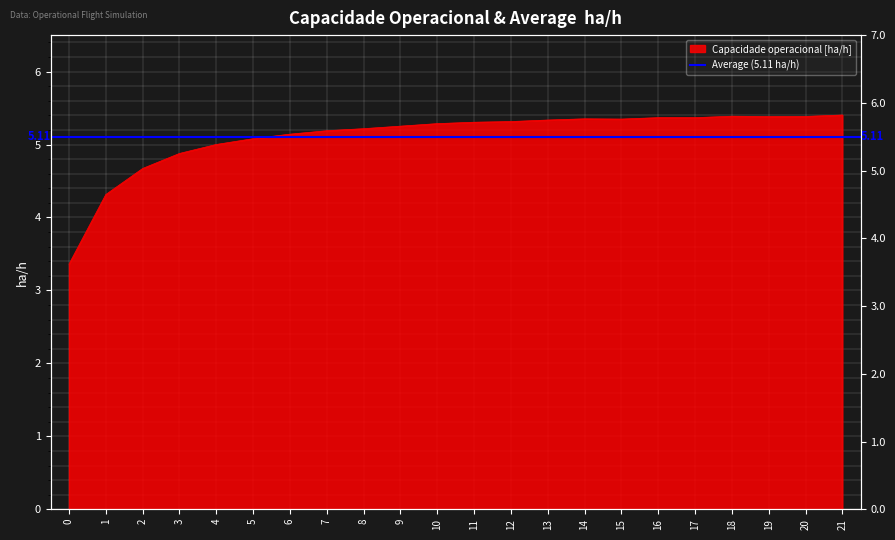

At which label is the value closest to 4?

1